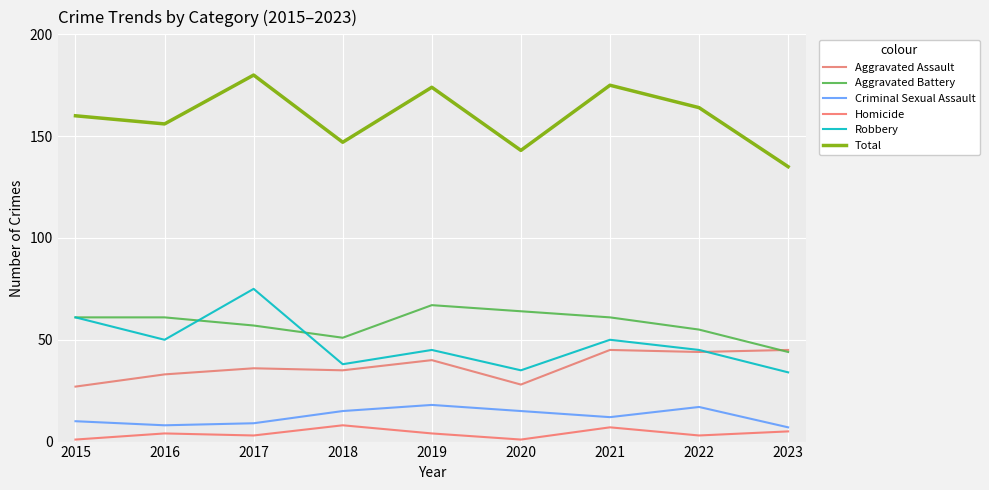

Is it true that Criminal Sexual Assault equals 12 at 2021?

True